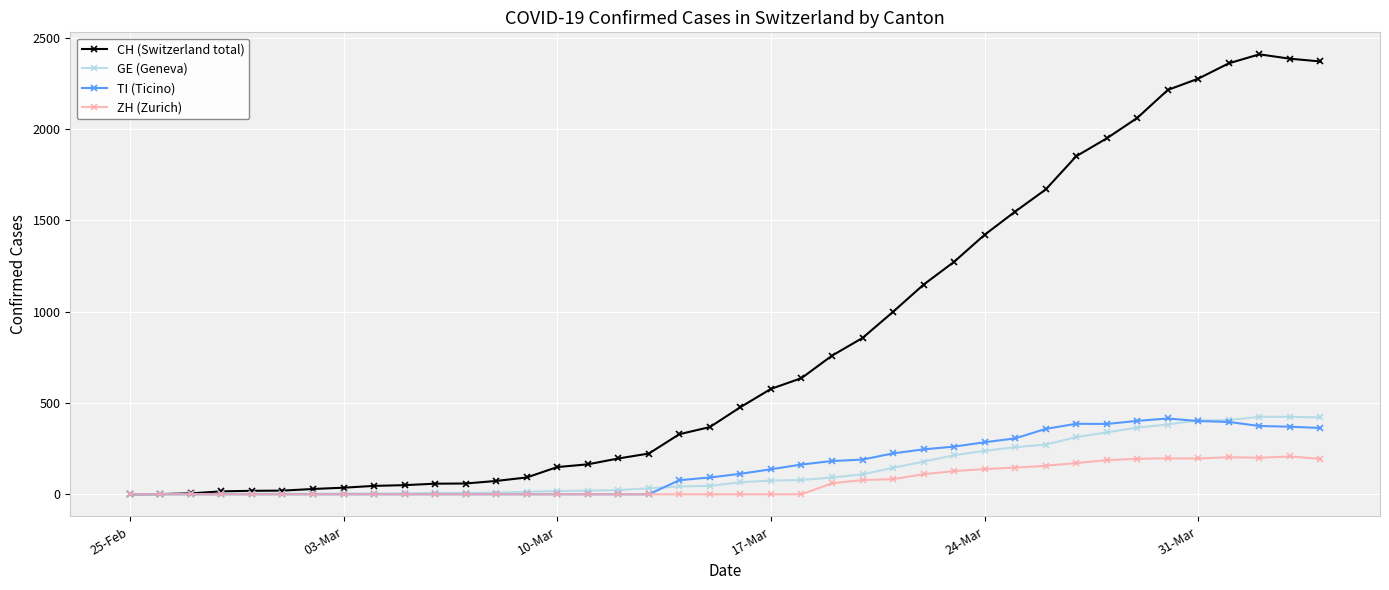

Does the chart have visible grid lines?

Yes